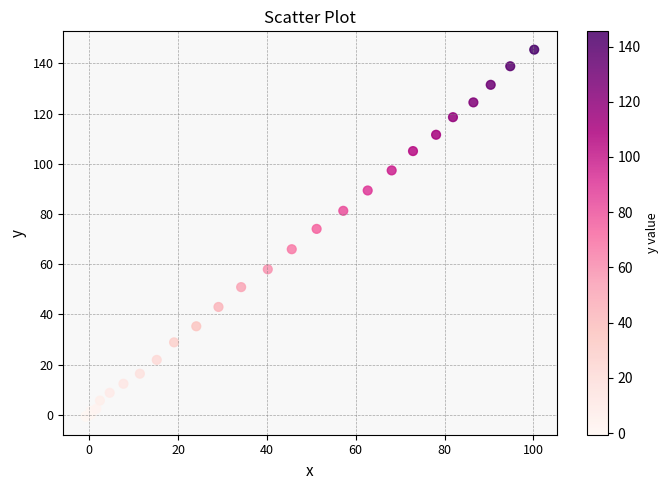

What Y value in the scatter plot is closest to 72?

74.1